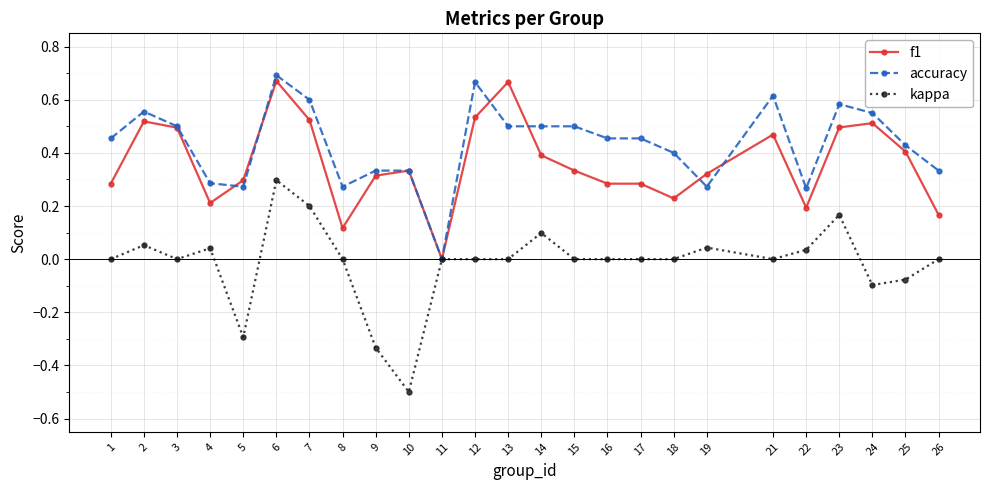

How many f1 values are between 0 and 1?

25